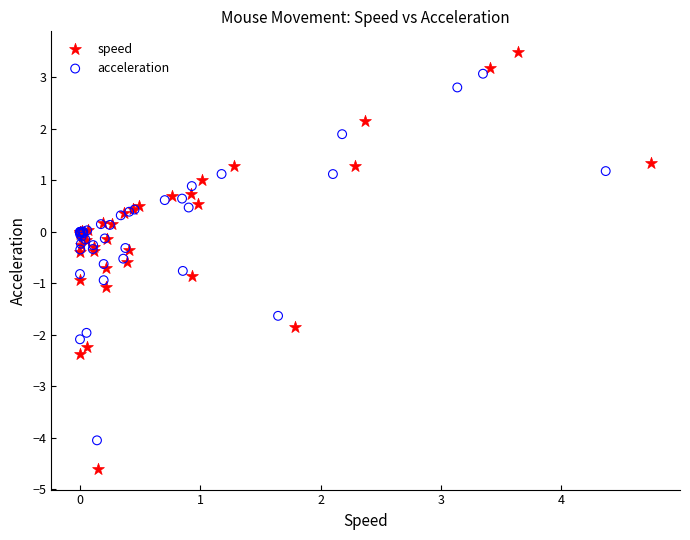

Which series contains the lowest Y value?

speed